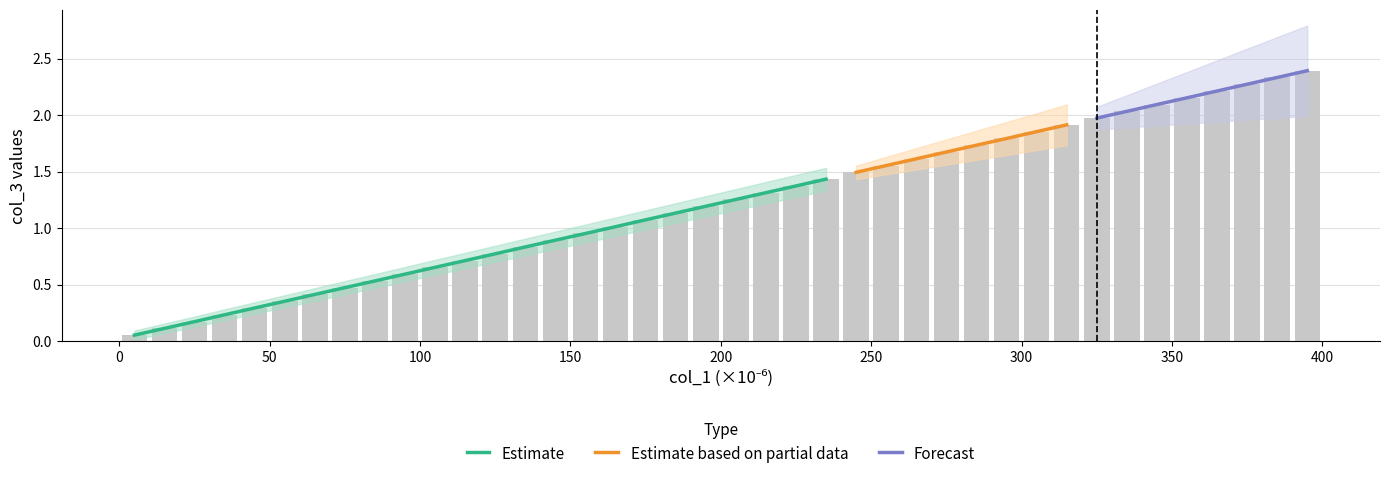

What is the greatest value displayed?

2.4